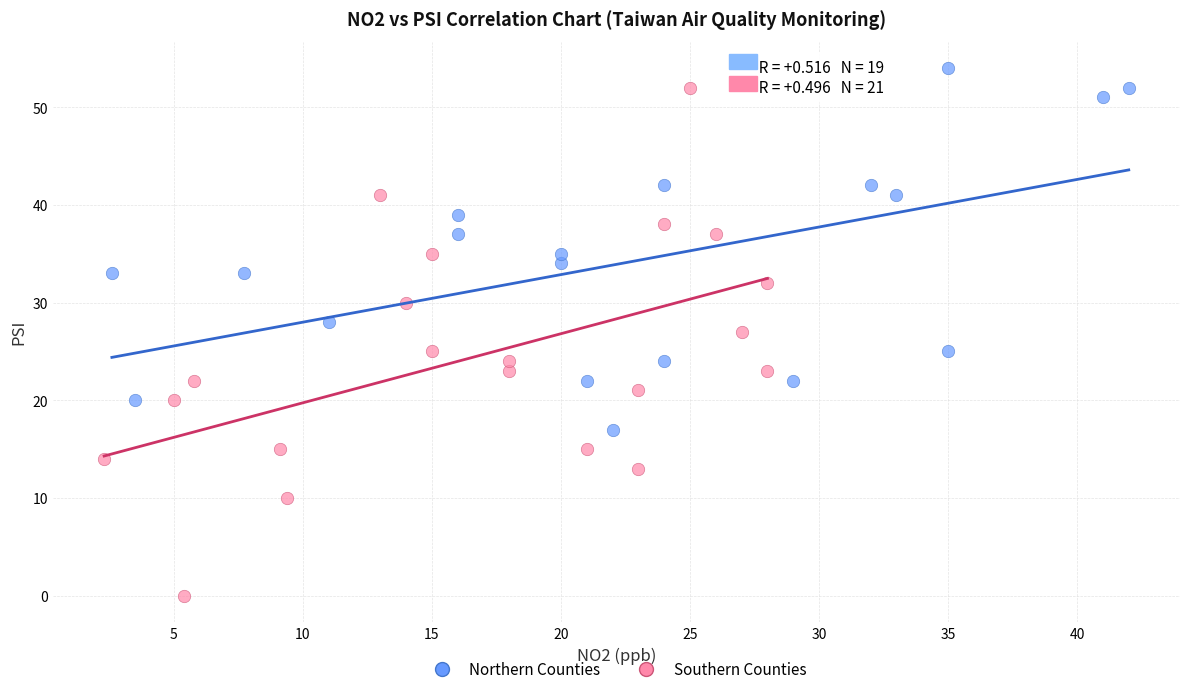

What are all the series names shown in the legend?

Northern Counties, Southern Counties